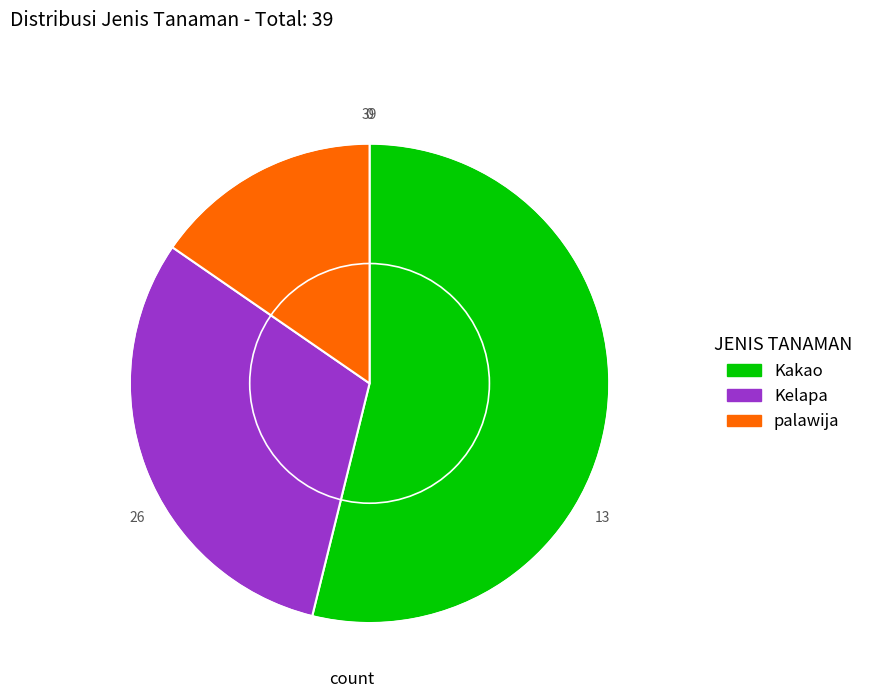

Which has a higher value, palawija or Kelapa?

Kelapa